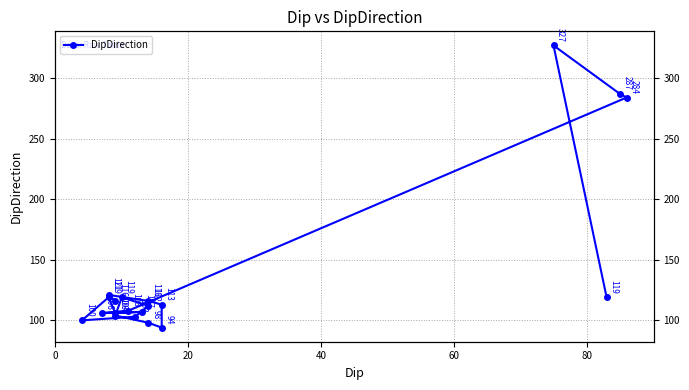

True or false: the data has more than 0 interior local peaks.

True